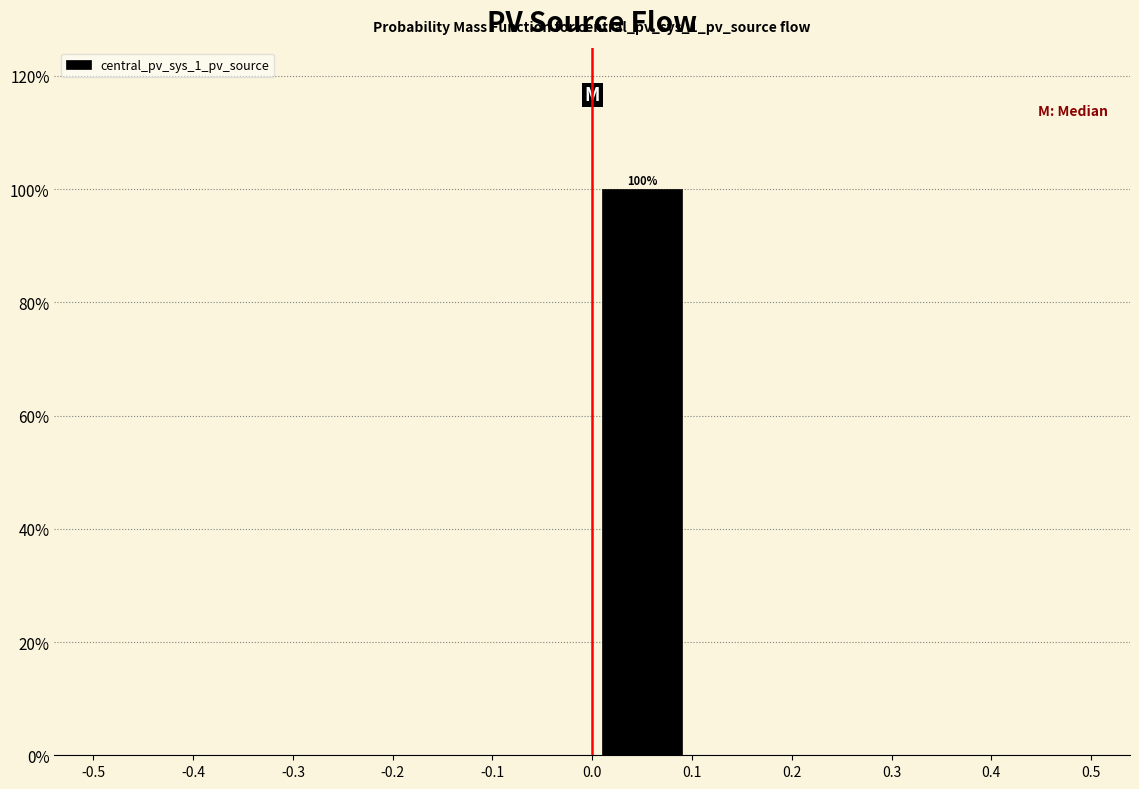

Which range on the x-axis has the tallest bar?

0.0 to 0.1